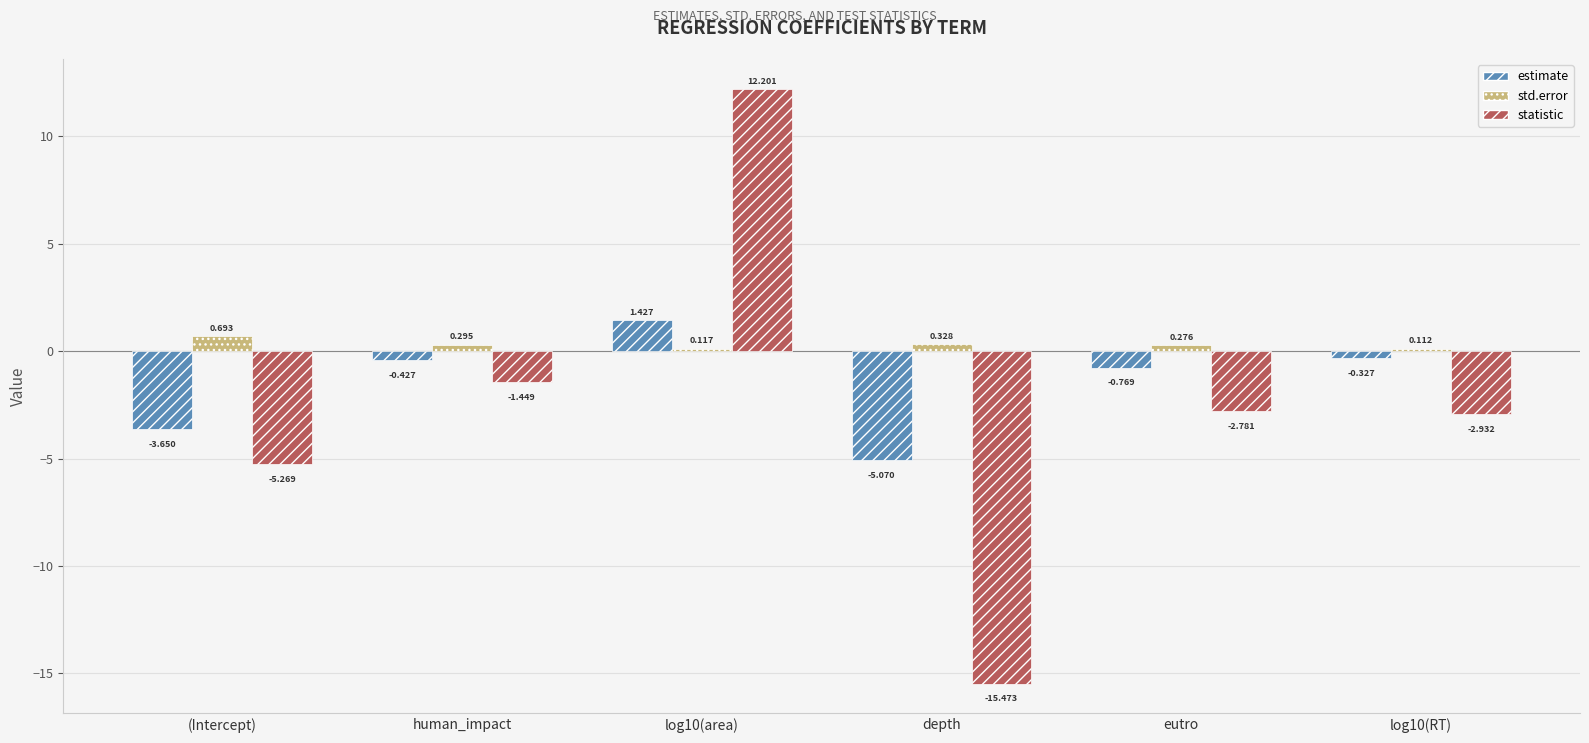

Which label corresponds to the largest value in the chart?

log10(area)